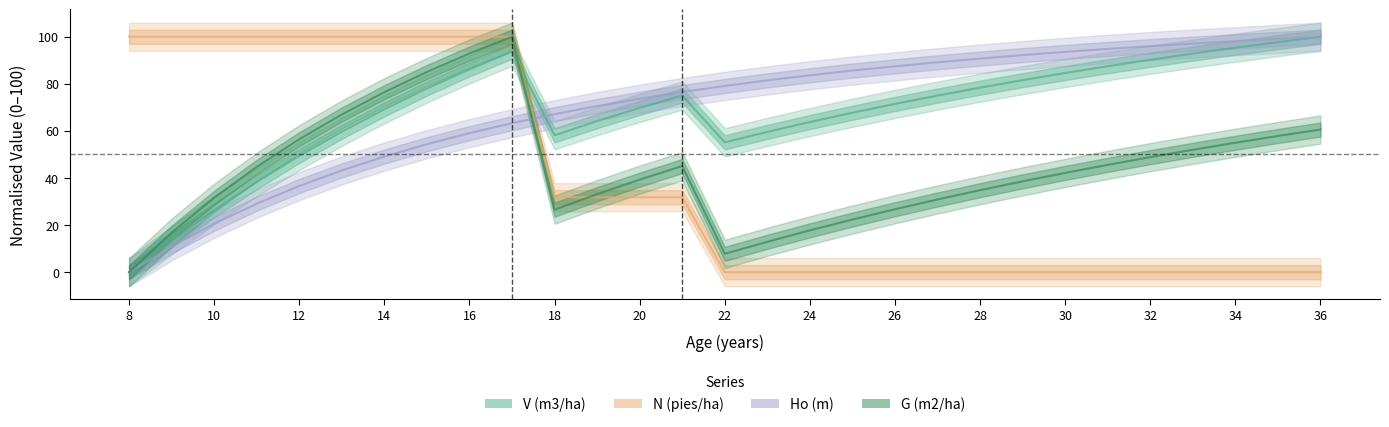

Rank the series by their maximum value, from lowest to highest.

V (m3/ha), N (pies/ha), Ho (m), G (m2/ha)